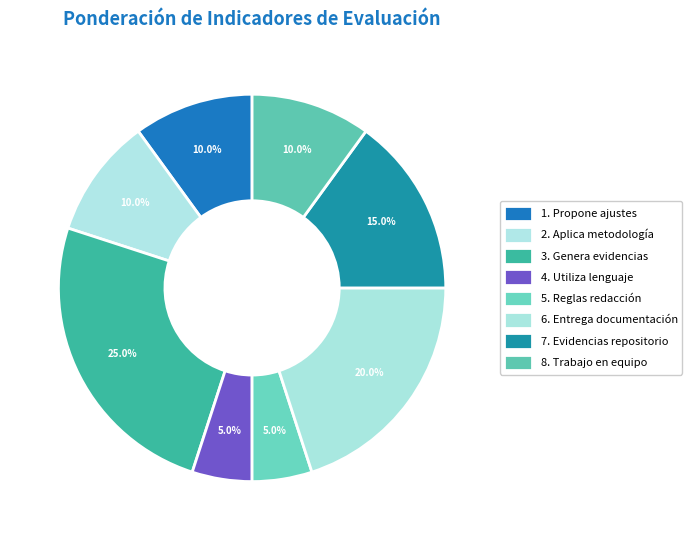

What percentage is the 8. Trabajo en equipo slice, to the nearest percent?

10%